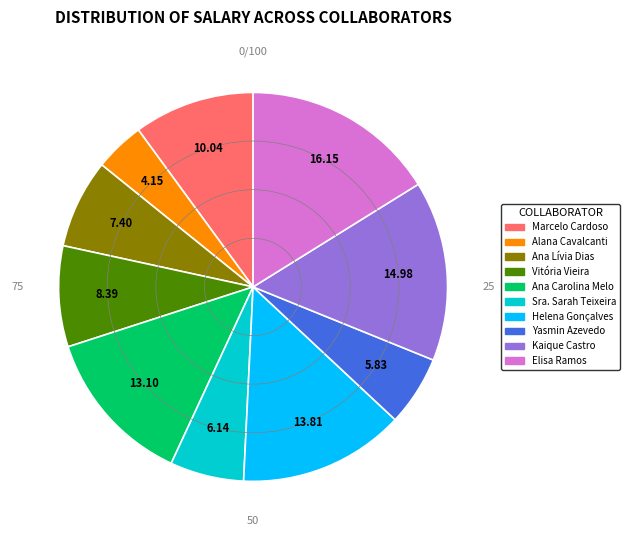

Combined, do Vitória Vieira and Kaique Castro account for over 50%?

No